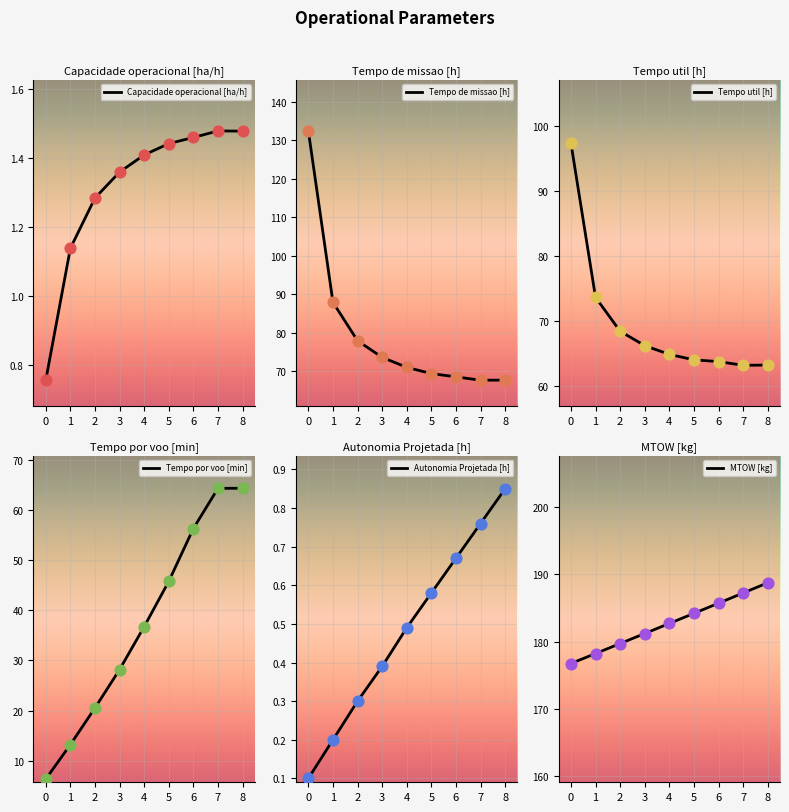

What is the total value across all series at 8?

386.3